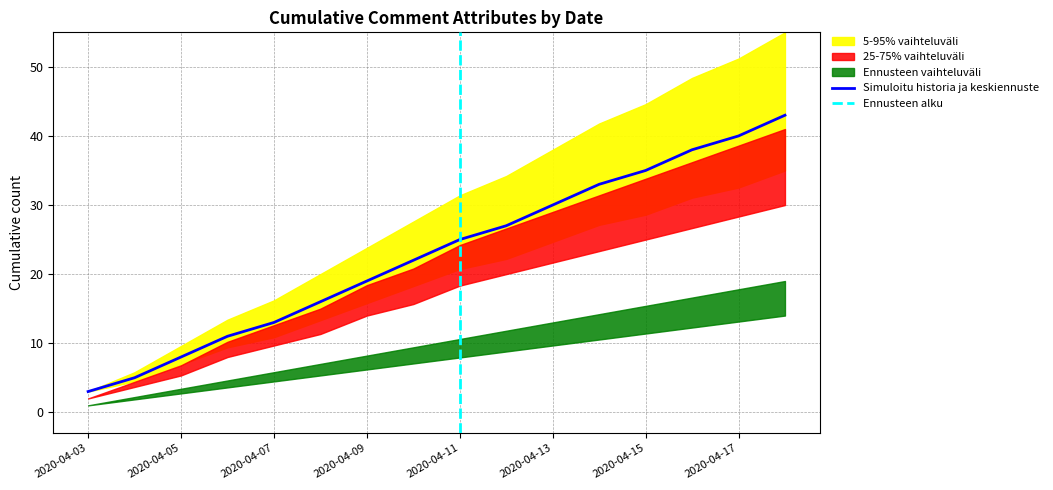

What is the highest value of the Simuloitu historia ja keskiennuste series?

43